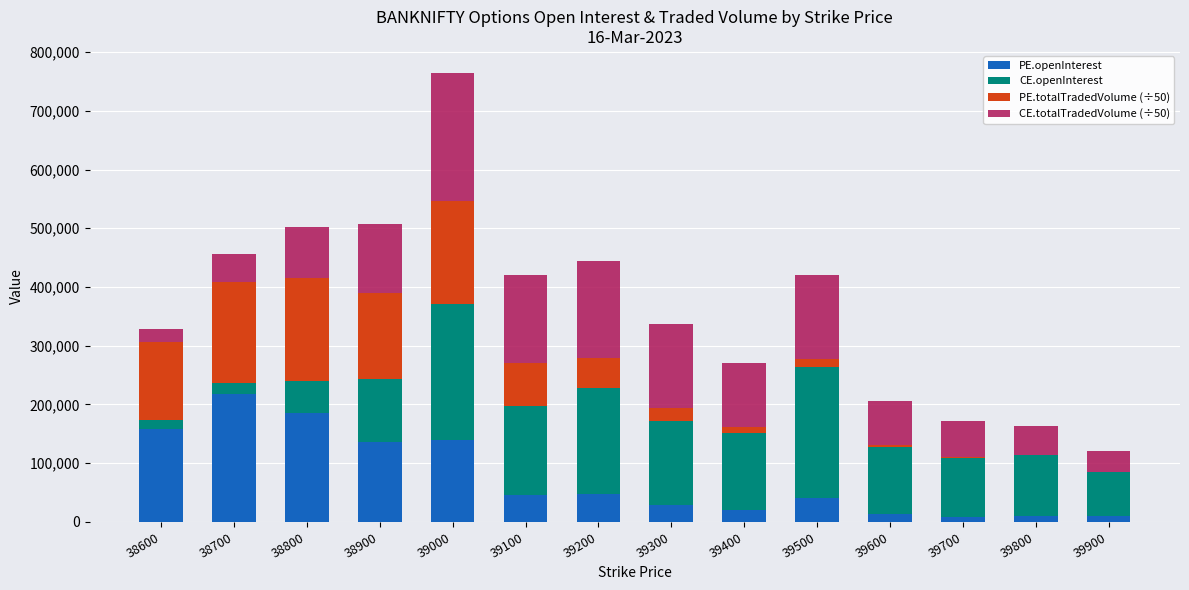

How many data points does each series have?

14